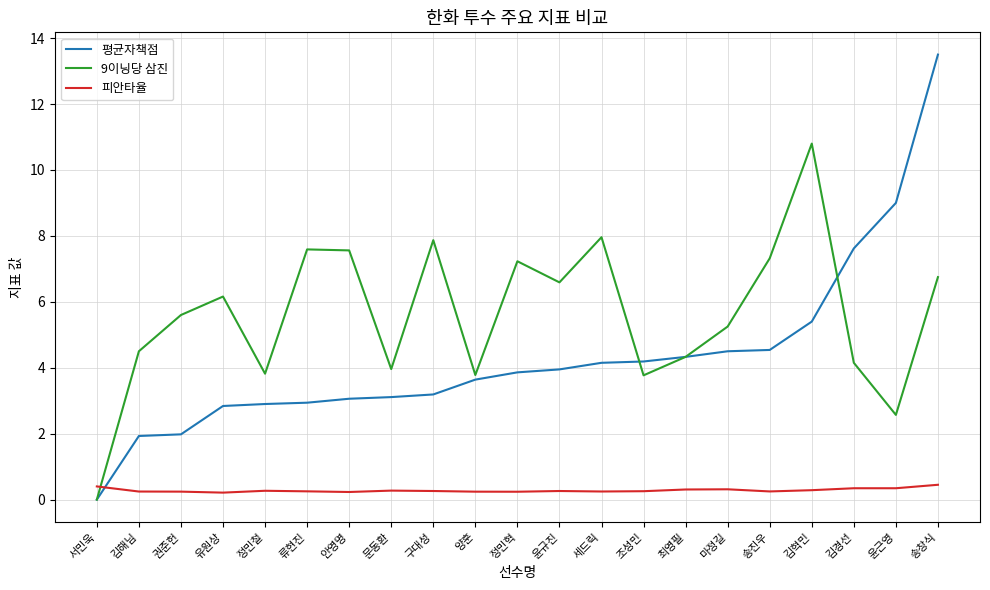

What is the approximate value of 9이닝당 삼진 at 김해님?

4.5